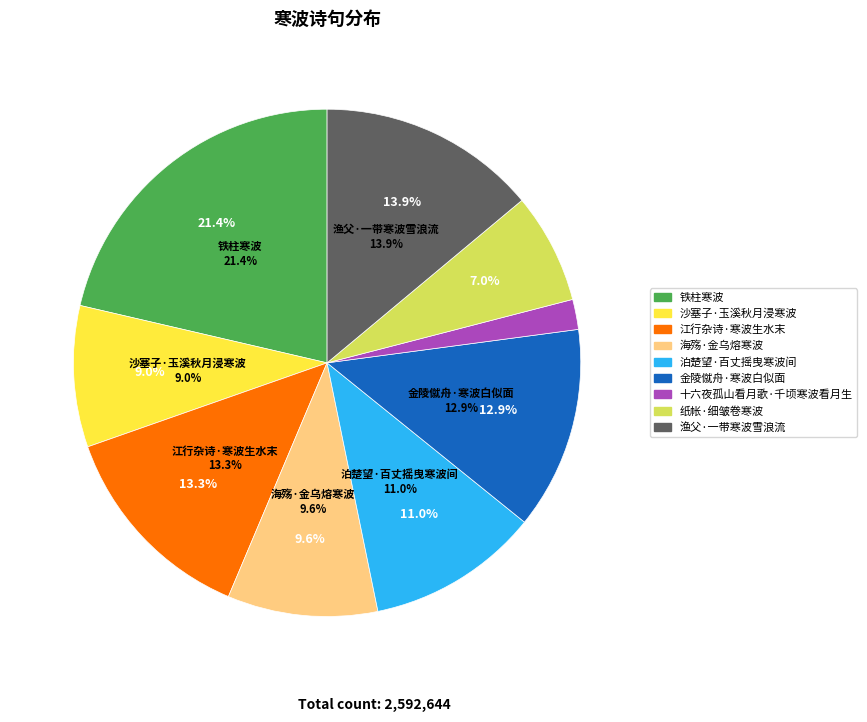

To the nearest percent, what is the difference between the largest and smallest slice percentages?

19%